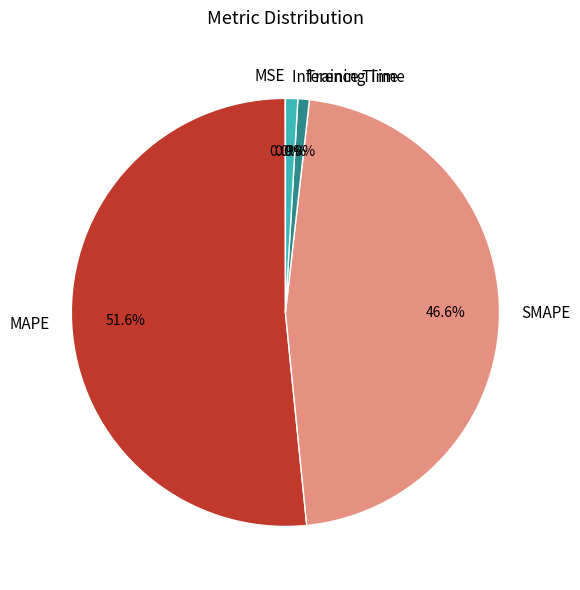

Does MAPE account for over 50% of the chart?

Yes